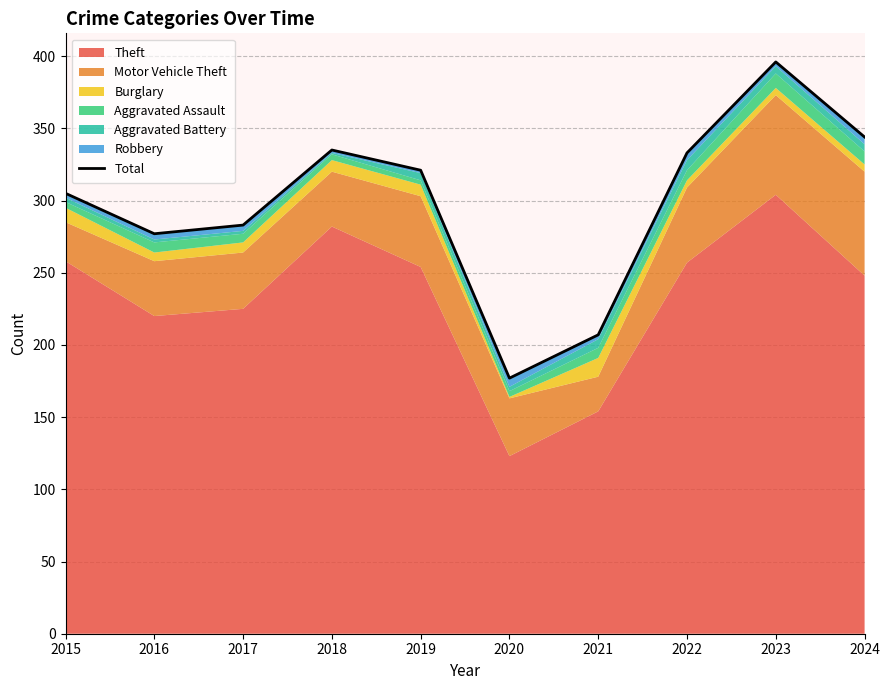

What is the value of the 9th point from the left?

396